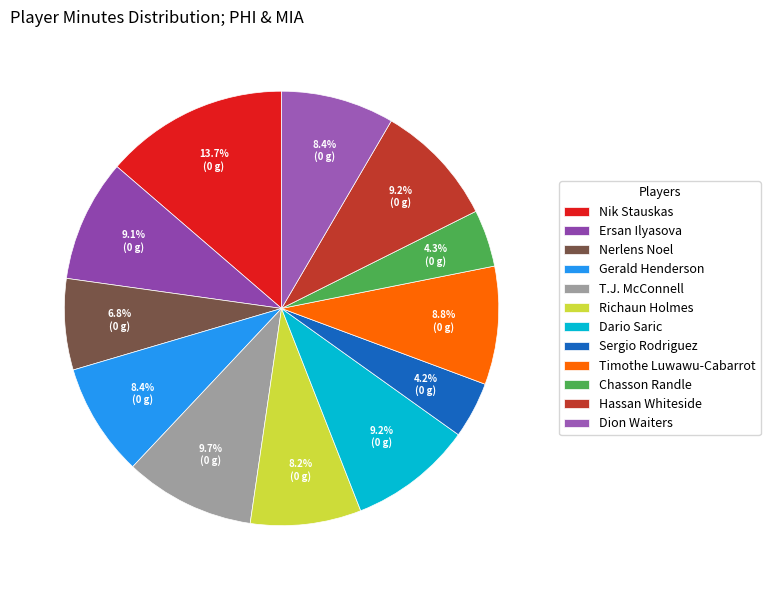

Is it true that Gerald Henderson is 8% of the pie?

True